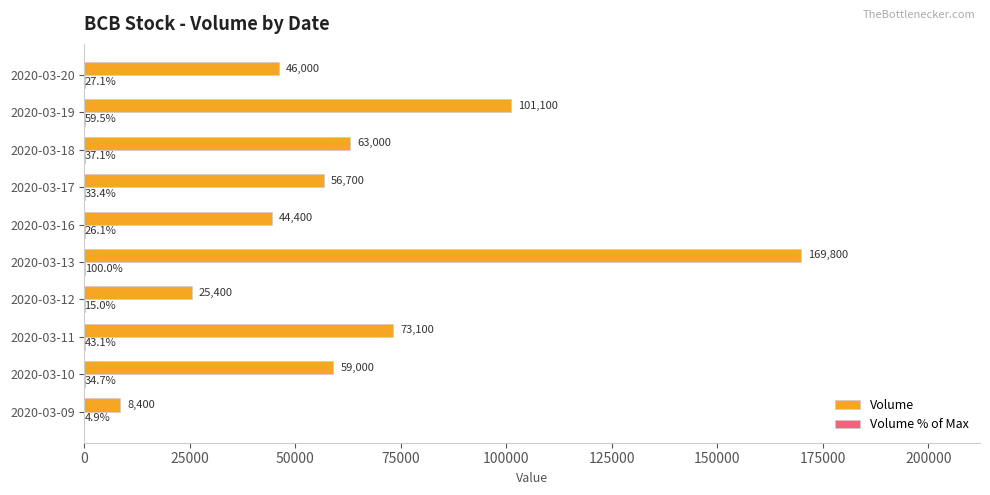

Is it true that Volume equals 8400.0 at 2020-03-09?

True